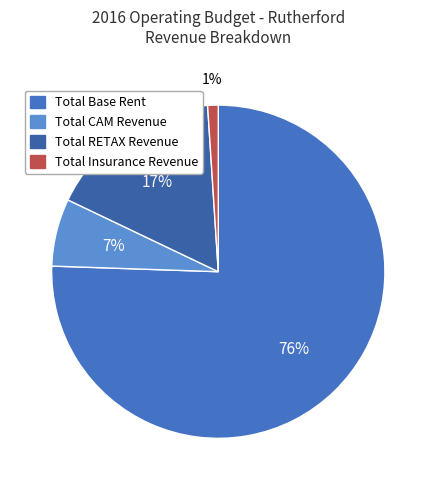

To the nearest percent, what portion does Total Insurance Revenue represent?

1%